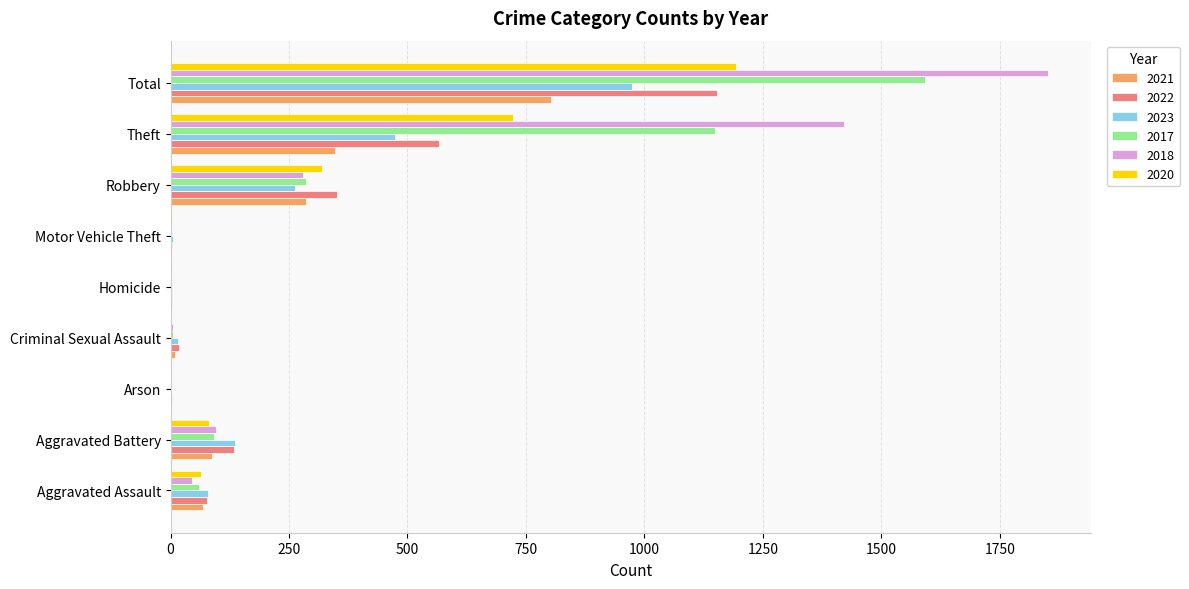

How many data points does each series have?

9